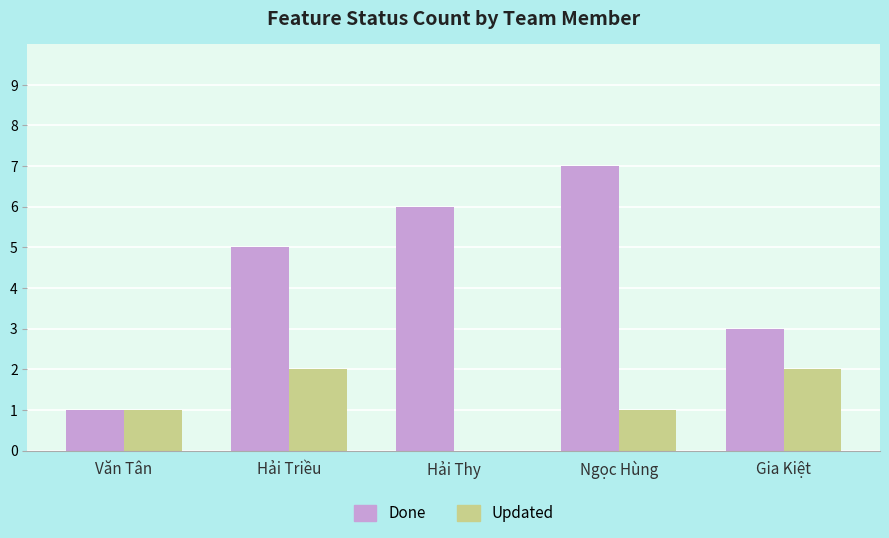

What is the spread (max minus min) of values at Hải Thy?

6